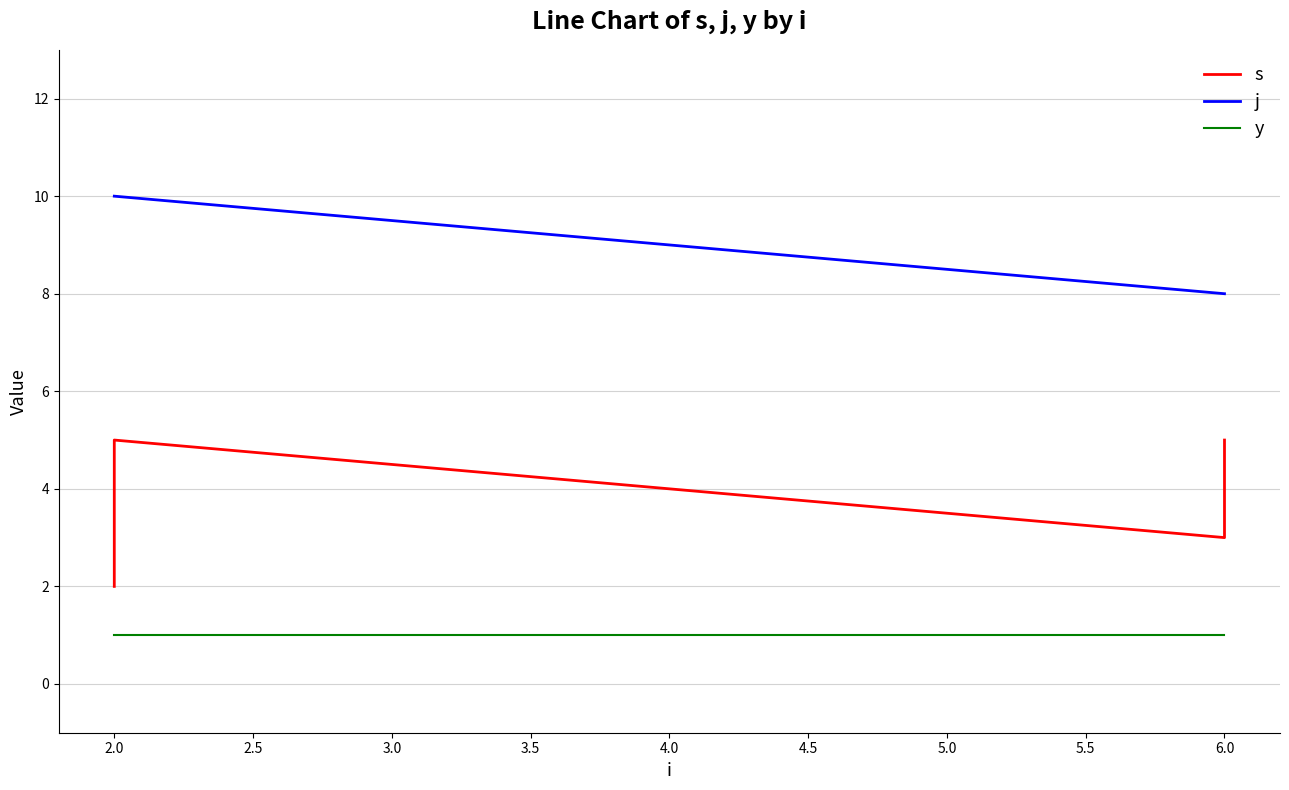

True or false: j has a value of 2 at 6.0.

False